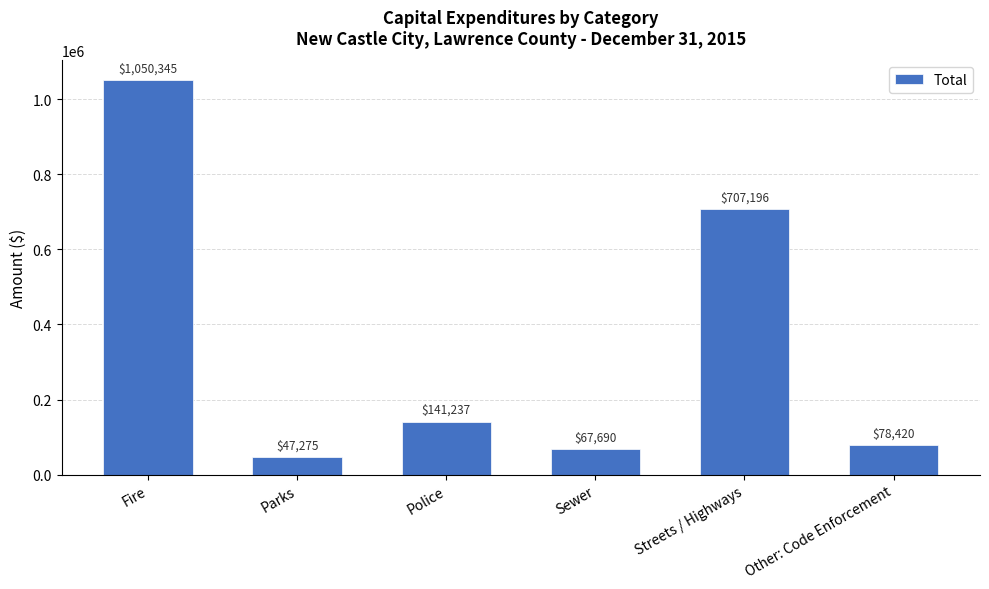

How many data points are less than 141237?

3